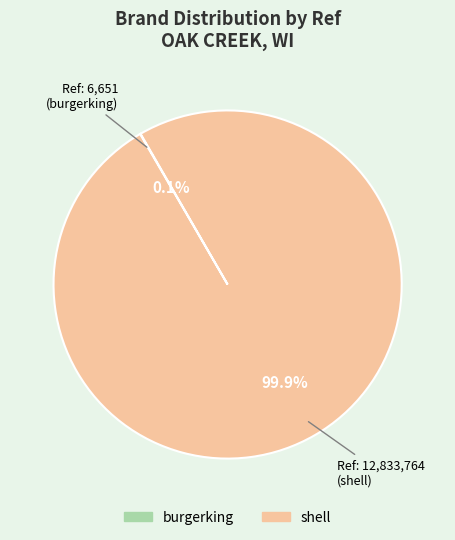

Which category accounts for the majority?

shell